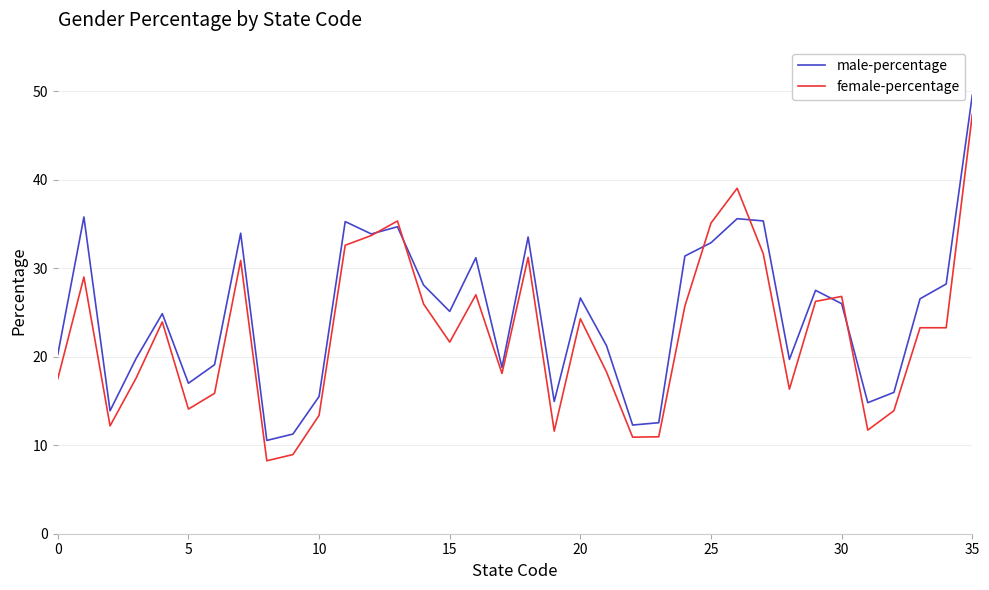

Rank the series by their average value, from lowest to highest.

female-percentage, male-percentage